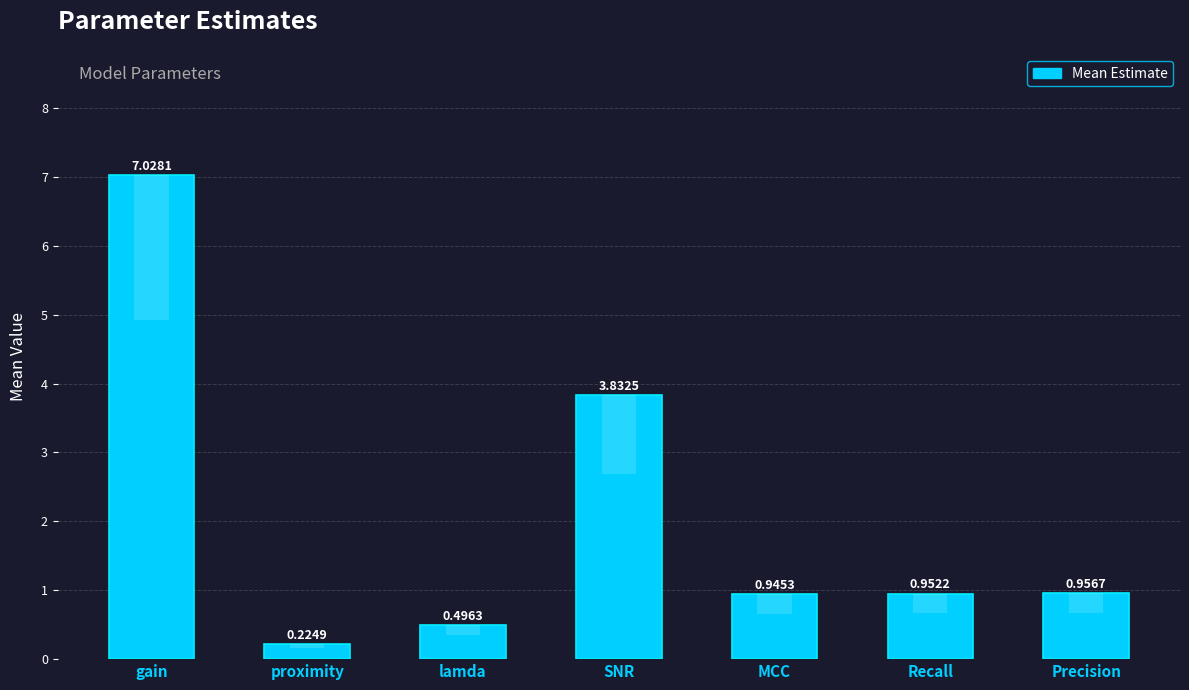

Reading right to left, transcribe all the data shown in this chart.

Precision=1.0	Recall=1.0	MCC=0.9	SNR=3.8	lamda=0.5	proximity=0.2	gain=7.0